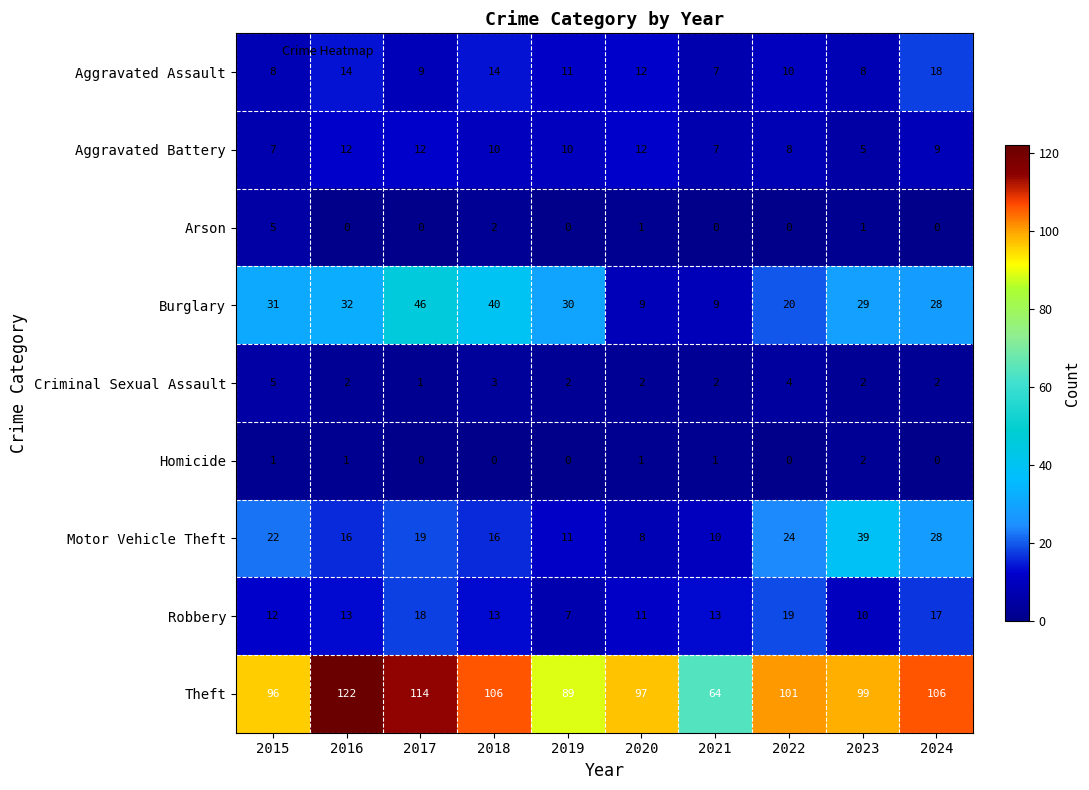

Which label corresponds to the largest value in the chart?

2016